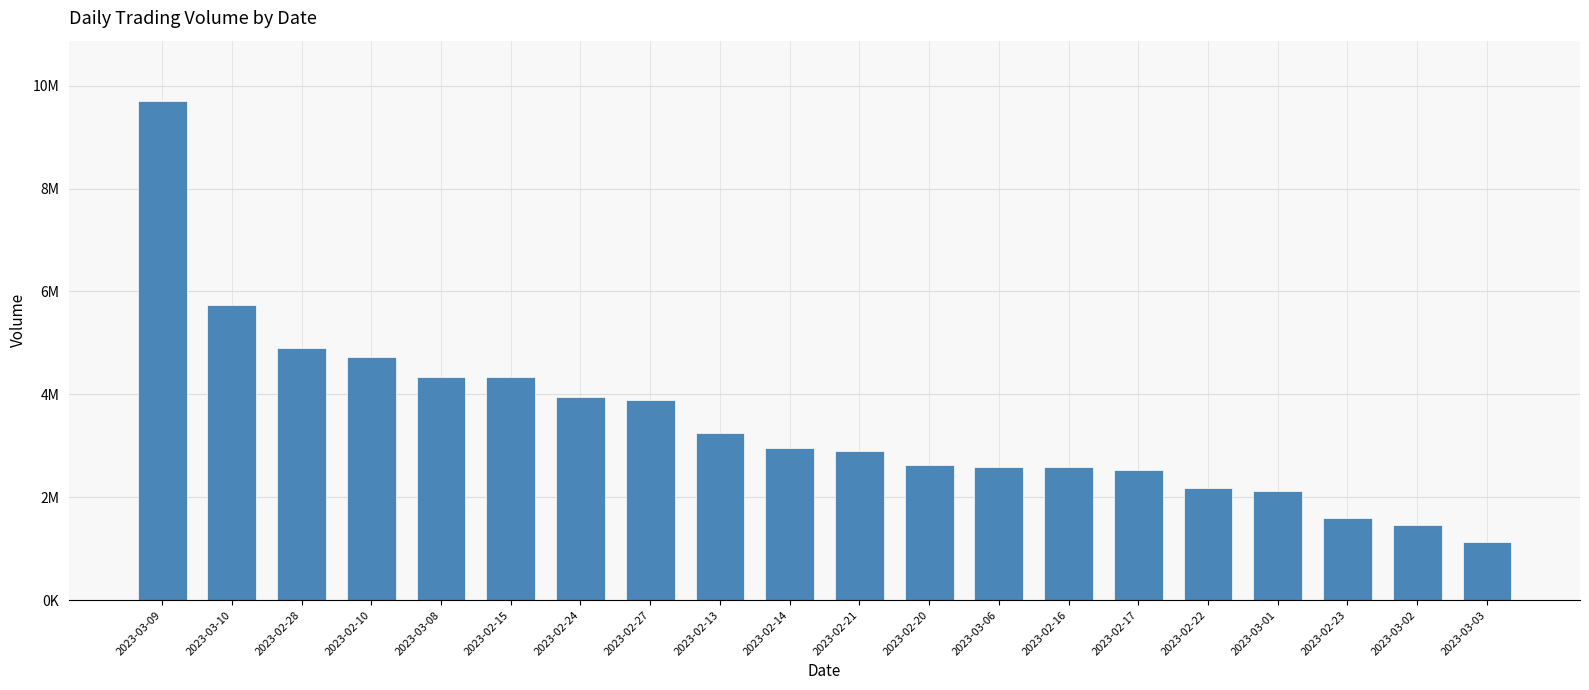

What position from the left is 2023-02-16?

14